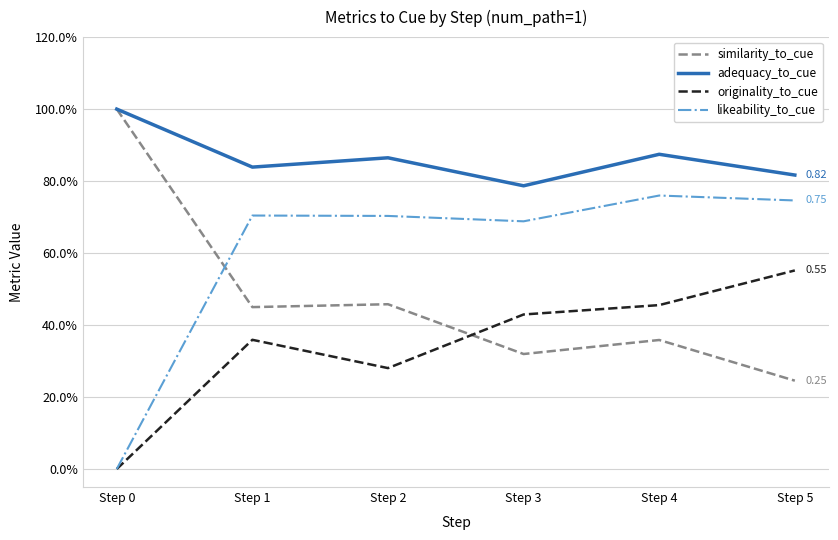

What is the highest value of the likeability_to_cue series?

0.8